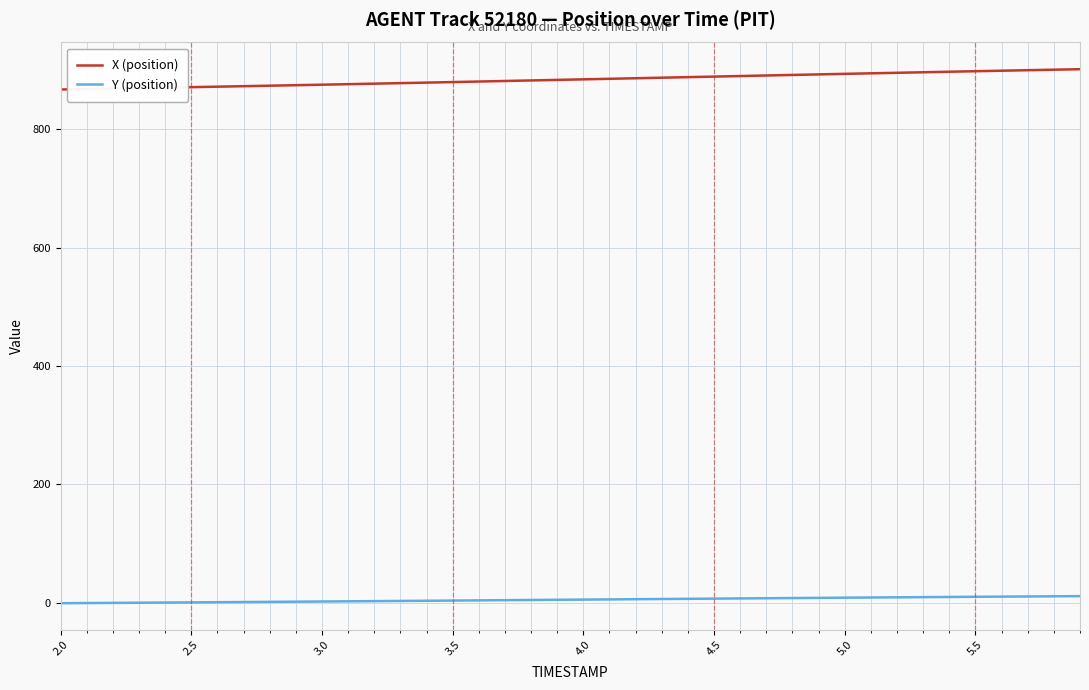

How many lines are shown in the chart?

2